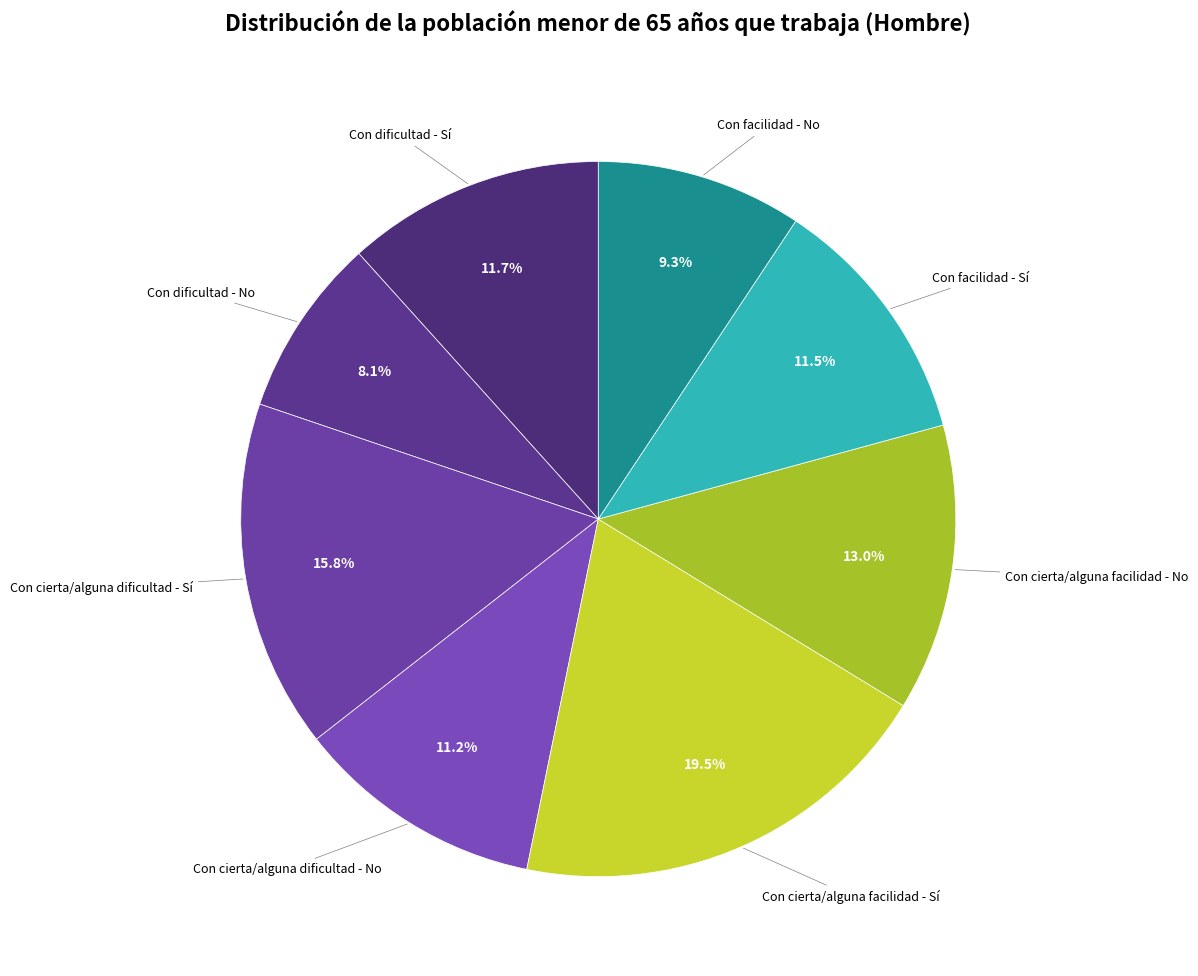

Which category has the biggest portion of the pie?

Con cierta/alguna facilidad - Sí